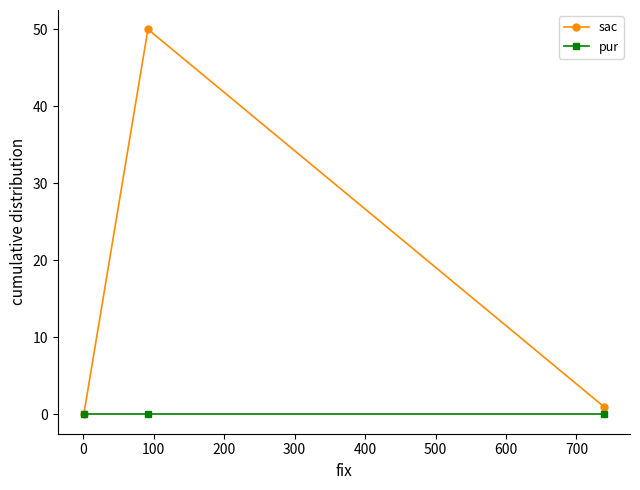

Which series has the largest total across all categories?

sac